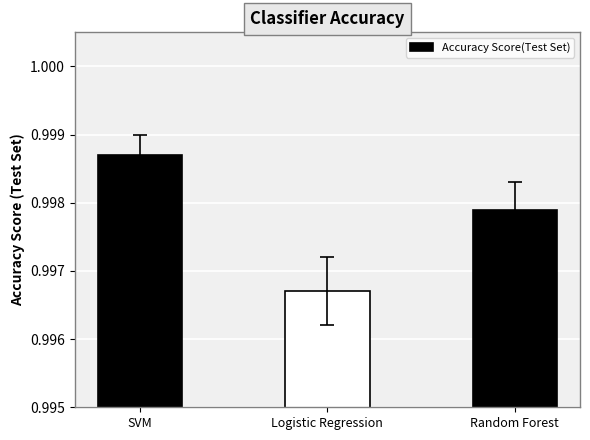

Which label corresponds to the largest value in the chart?

SVM